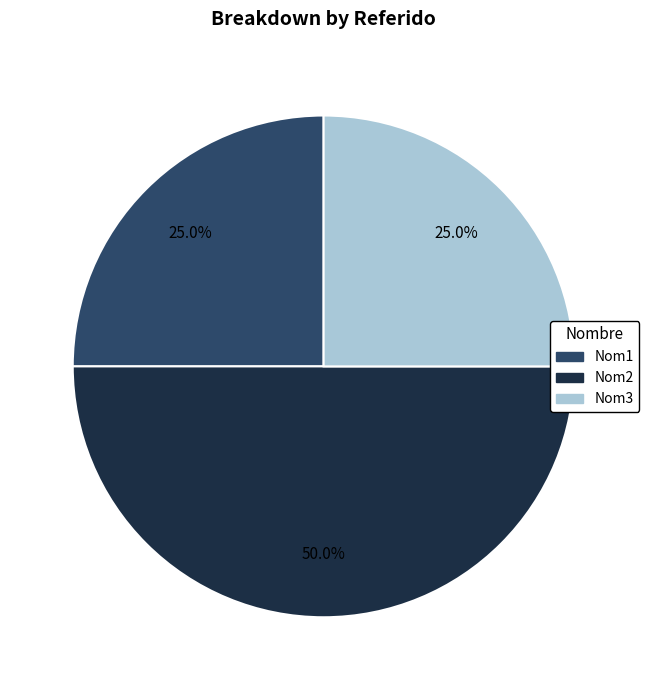

Which slice is the largest?

Nom2